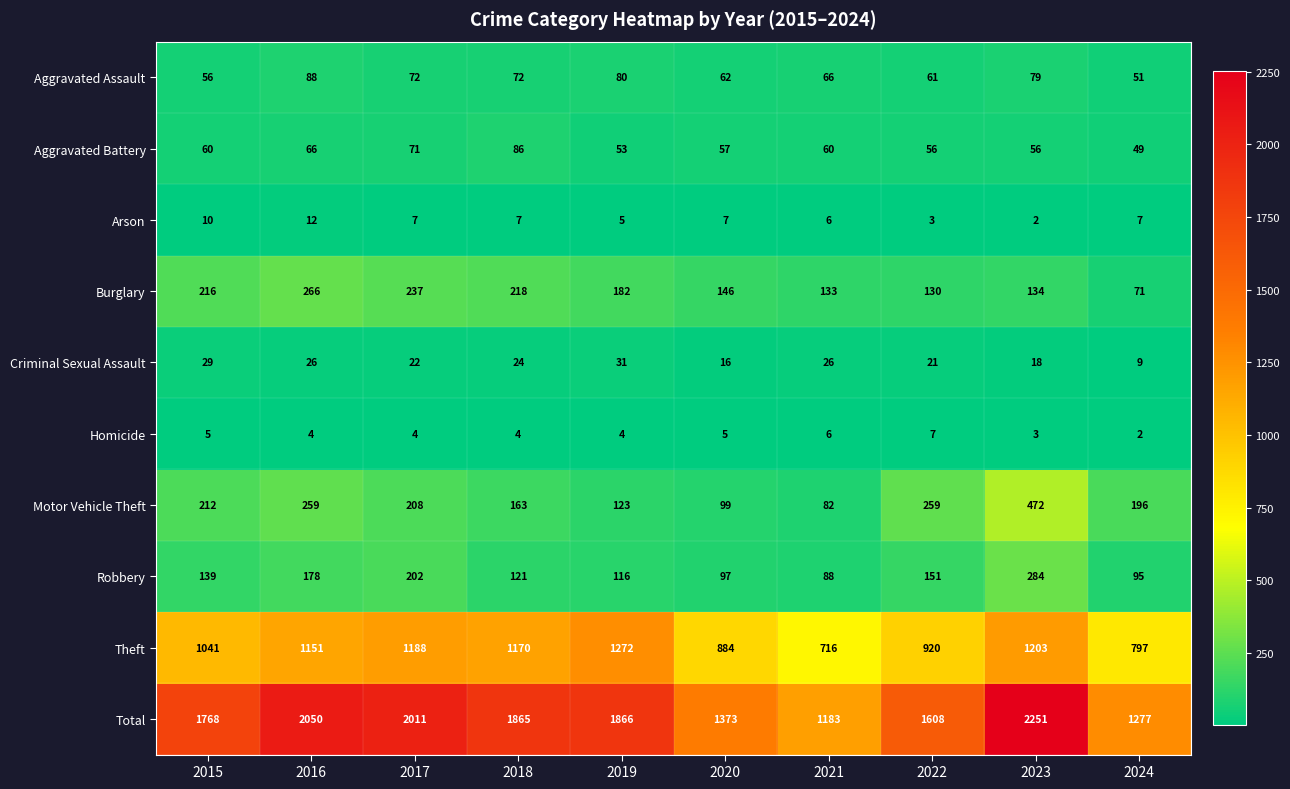

Which category has the lowest value in the Burglary series?

2024